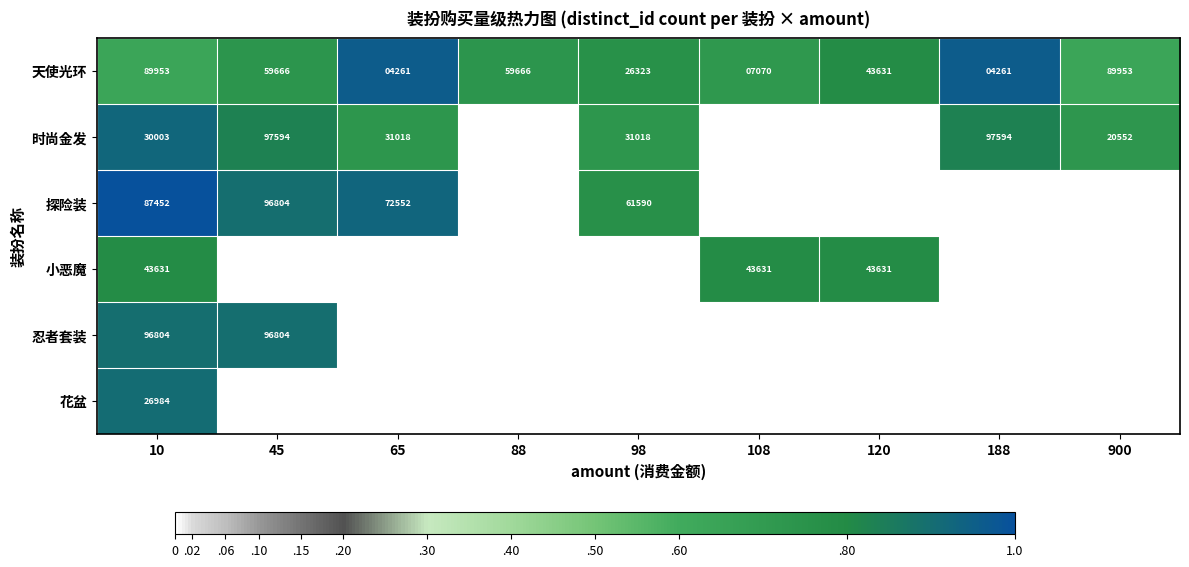

What is the difference between the maximum and minimum values in the 天使光环 series?

85692